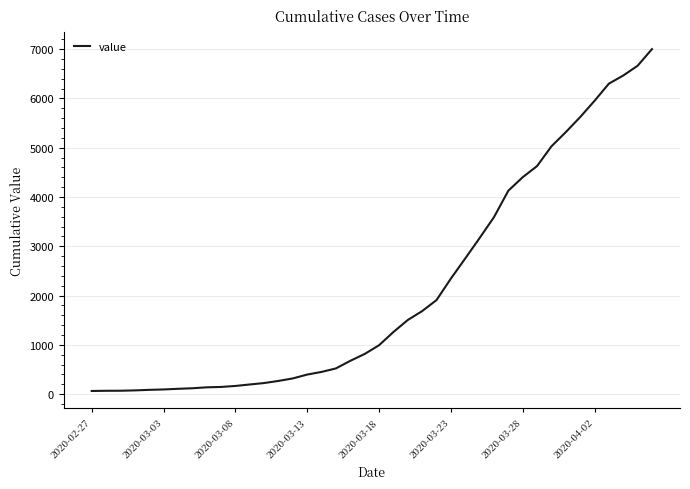

What is the difference between the maximum and minimum values?

6938